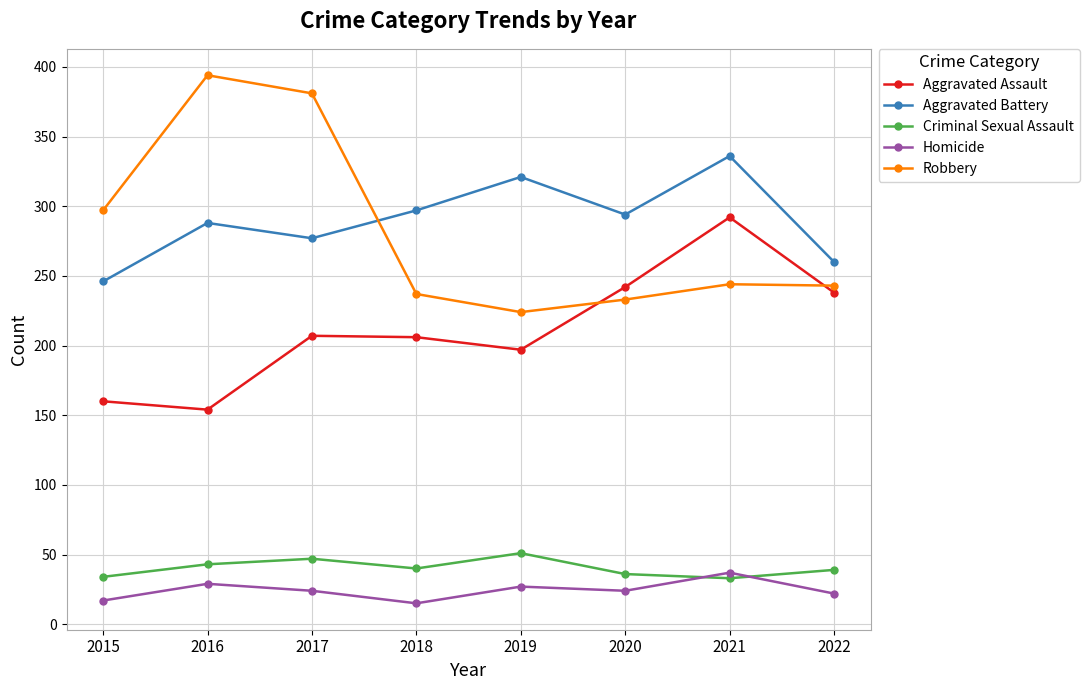

In Aggravated Battery, how many points are higher than both neighbors (excluding endpoints)?

3